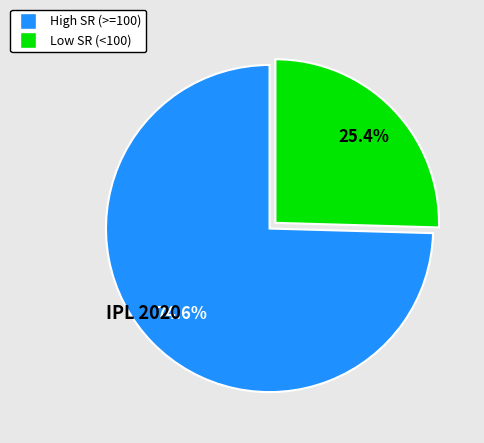

How many slices are in this pie chart?

2